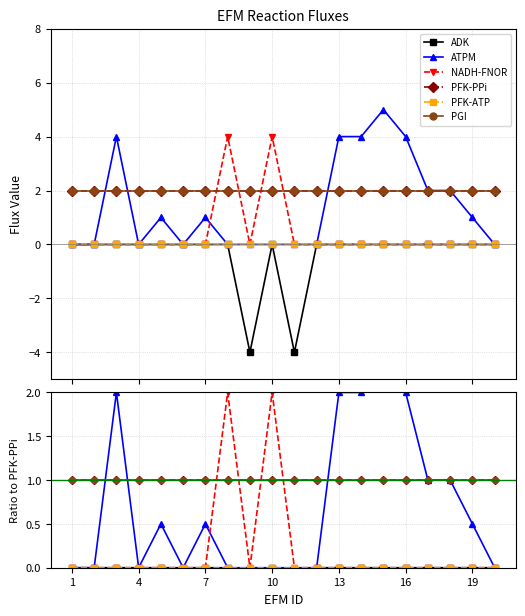

The NADH-FNOR series shows 3.0 at 10. True or false?

False